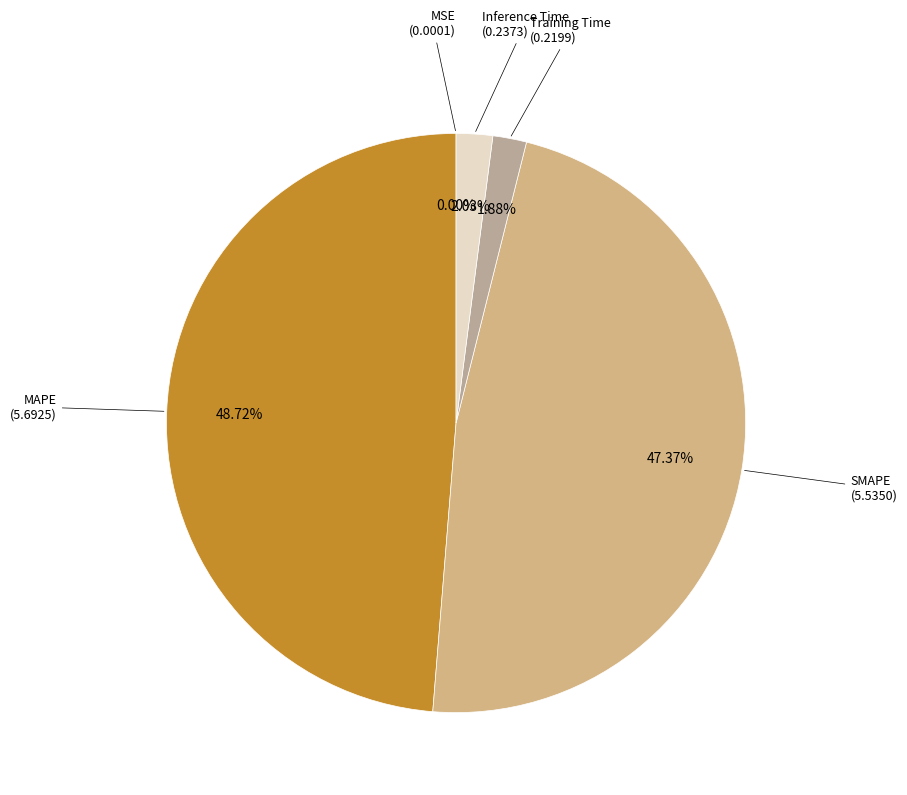

Which slice is the smallest?

MSE